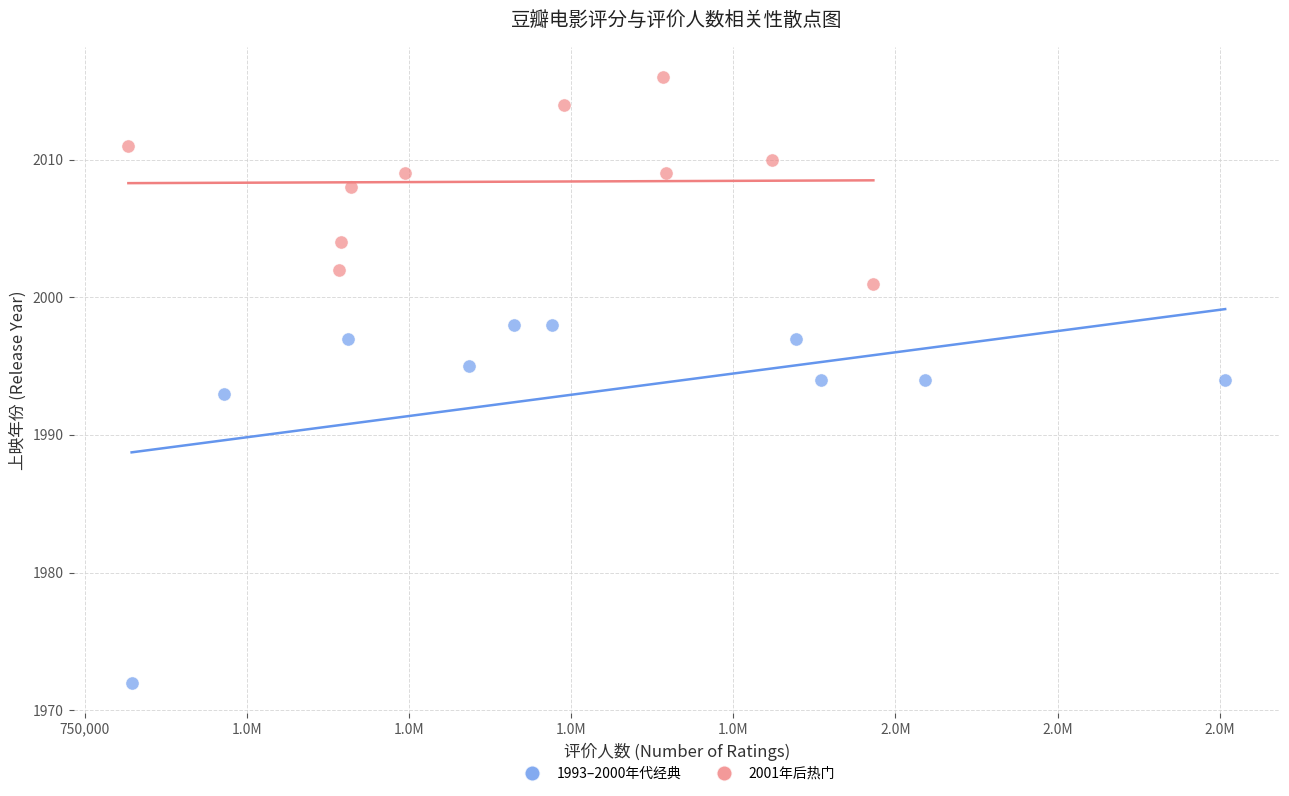

Which series contains the lowest Y value?

1993–2000年代经典